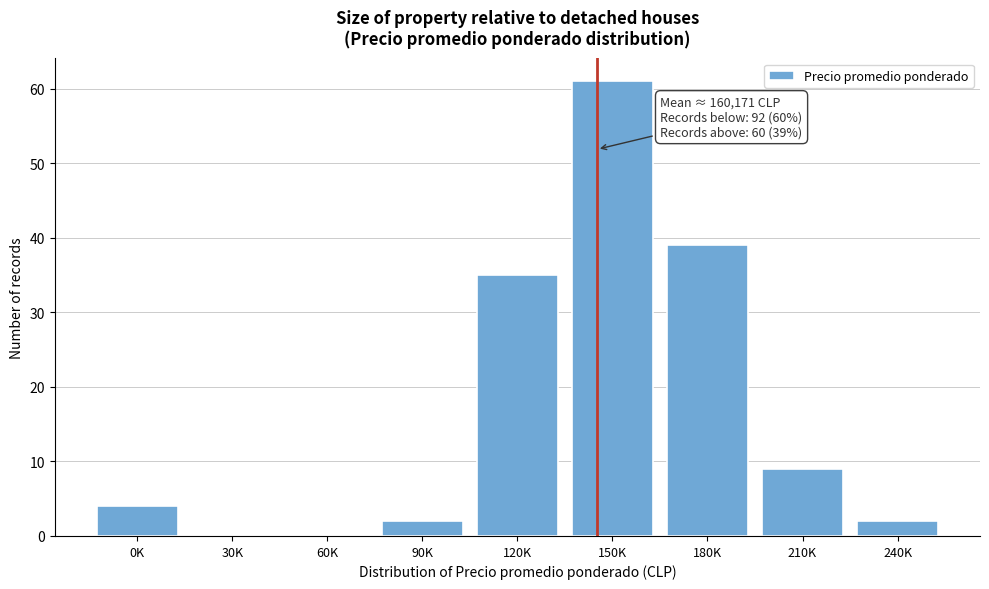

Reading left to right, what are all the values shown in this chart?

0K=4	30K=0	60K=0	90K=2	120K=35	150K=61	180K=39	210K=9	240K=2